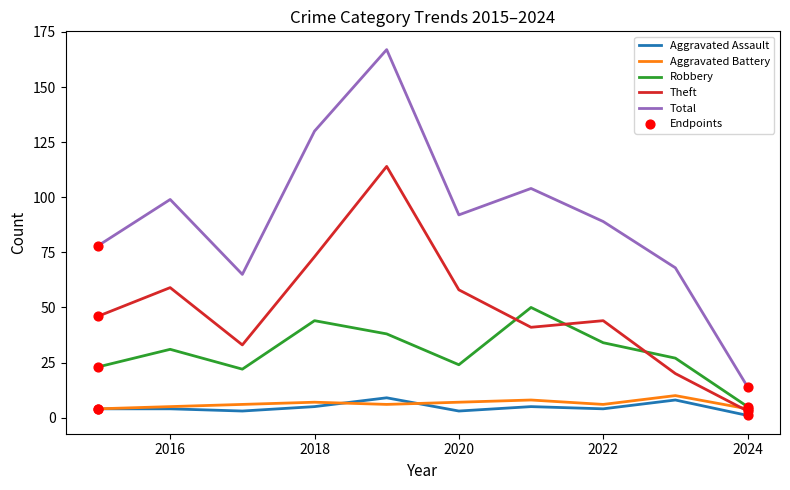

What is the minimum value for Aggravated Battery?

4